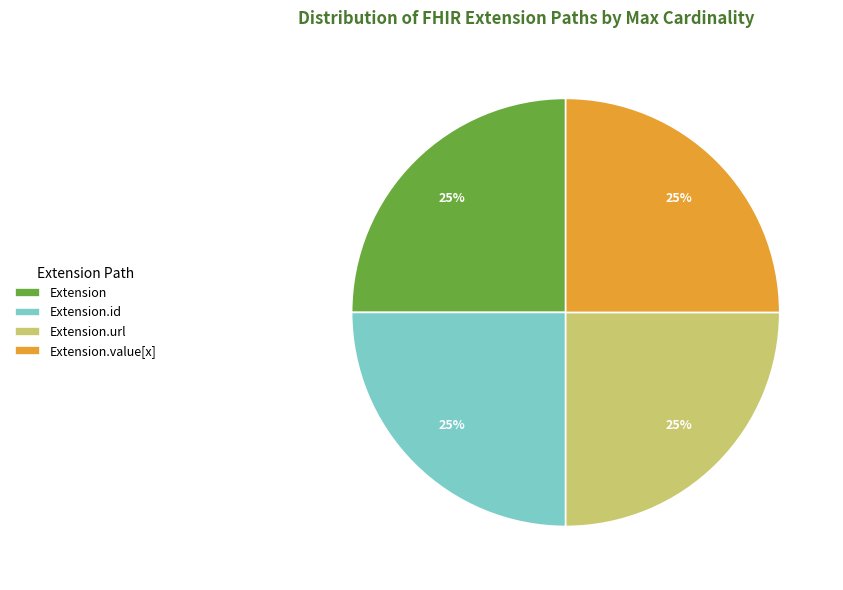

What is the ratio of the value at Extension.id to the value at Extension.value[x]?

1.0